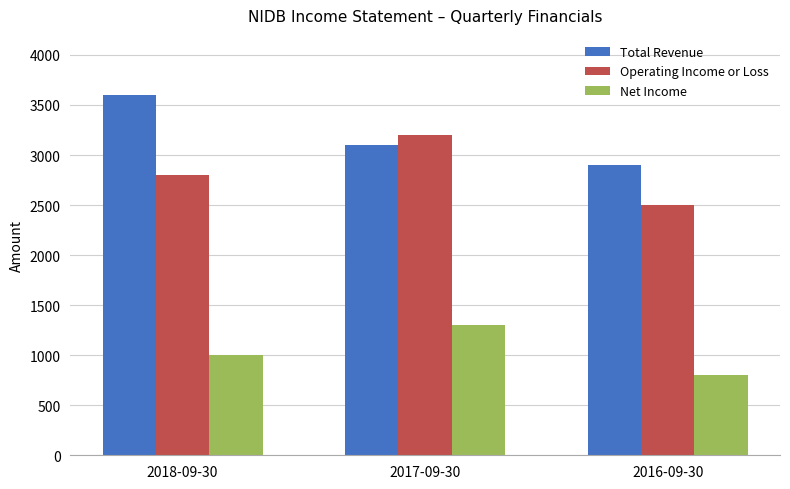

Rank the series by their maximum value, from lowest to highest.

Net Income, Operating Income or Loss, Total Revenue